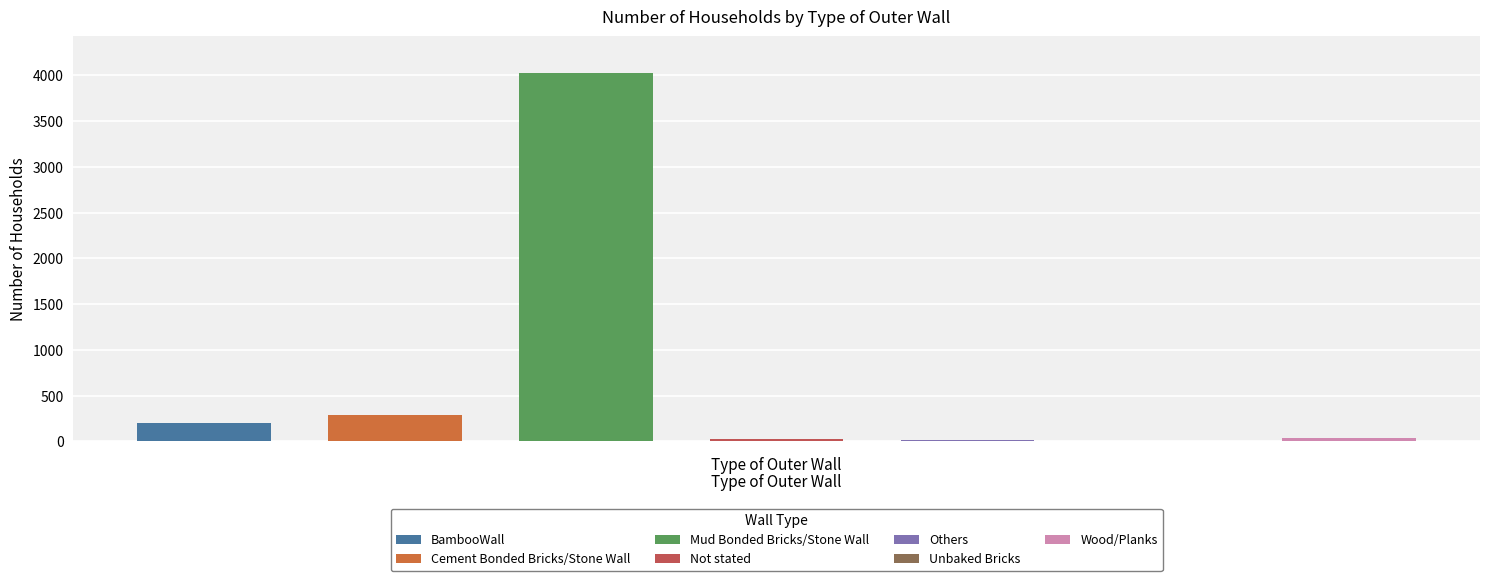

Reading left to right, transcribe all the data shown in this chart.

BambooWall=206	Cement Bonded
Bricks/Stone Wall=291	Mud Bonded
Bricks/Stone Wall=4021	Not stated=23	Others=11	Unbaked Bricks=0	Wood/Planks=43